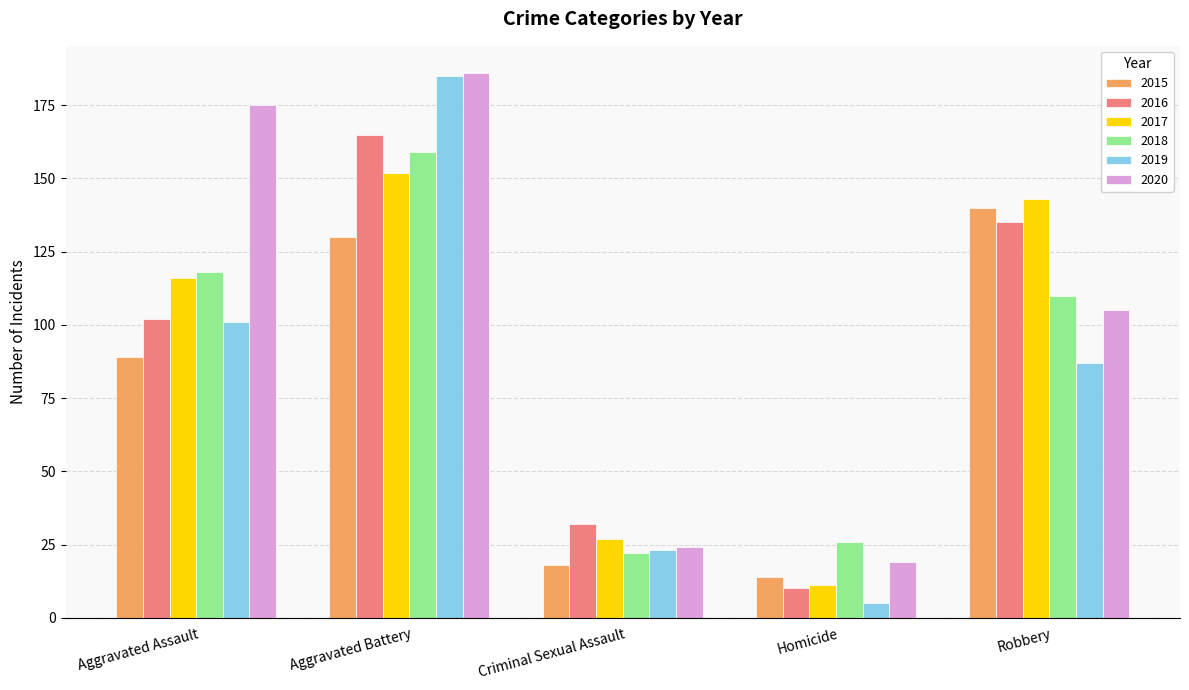

What is the difference between the highest and lowest values at Homicide?

21